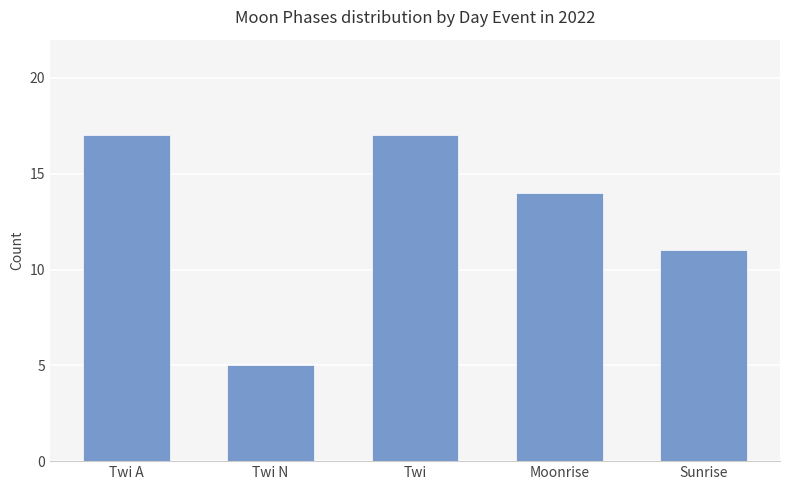

What position from the right is Twi A?

5